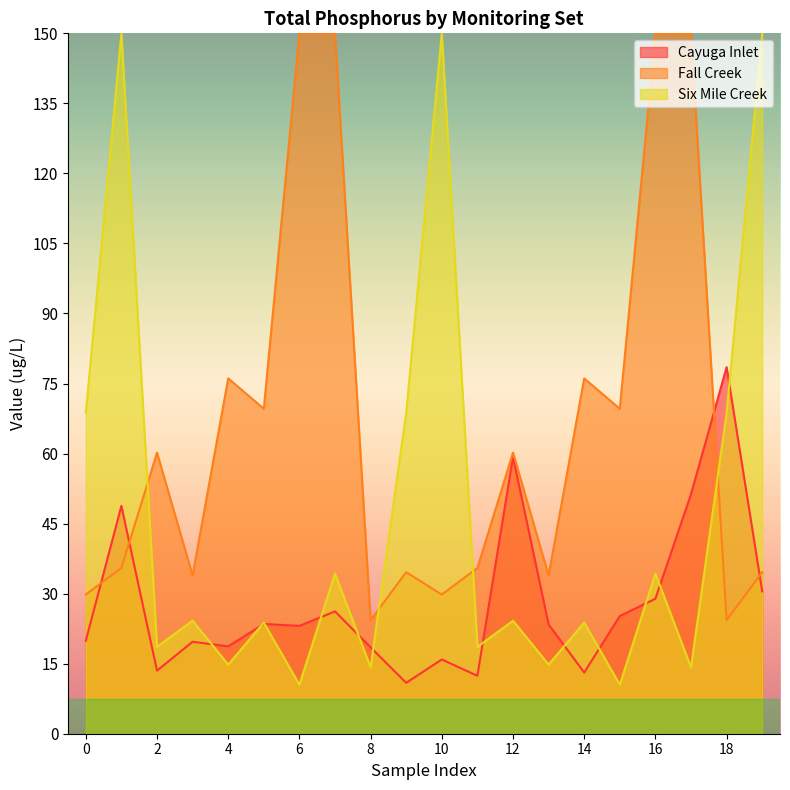

Does the chart have visible grid lines?

No